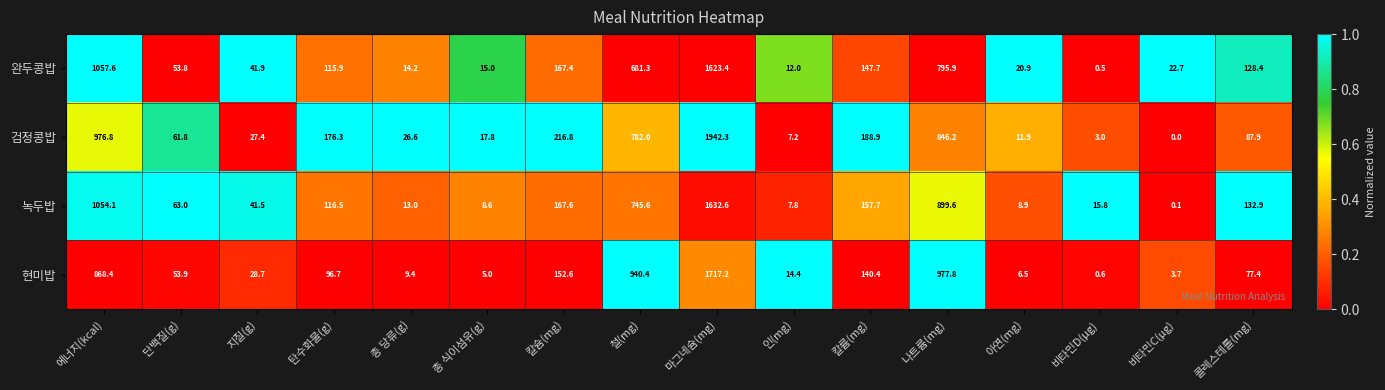

What is the difference between the 녹두밥 values at 아연(mg) and 비타민D(μg)?

6.9